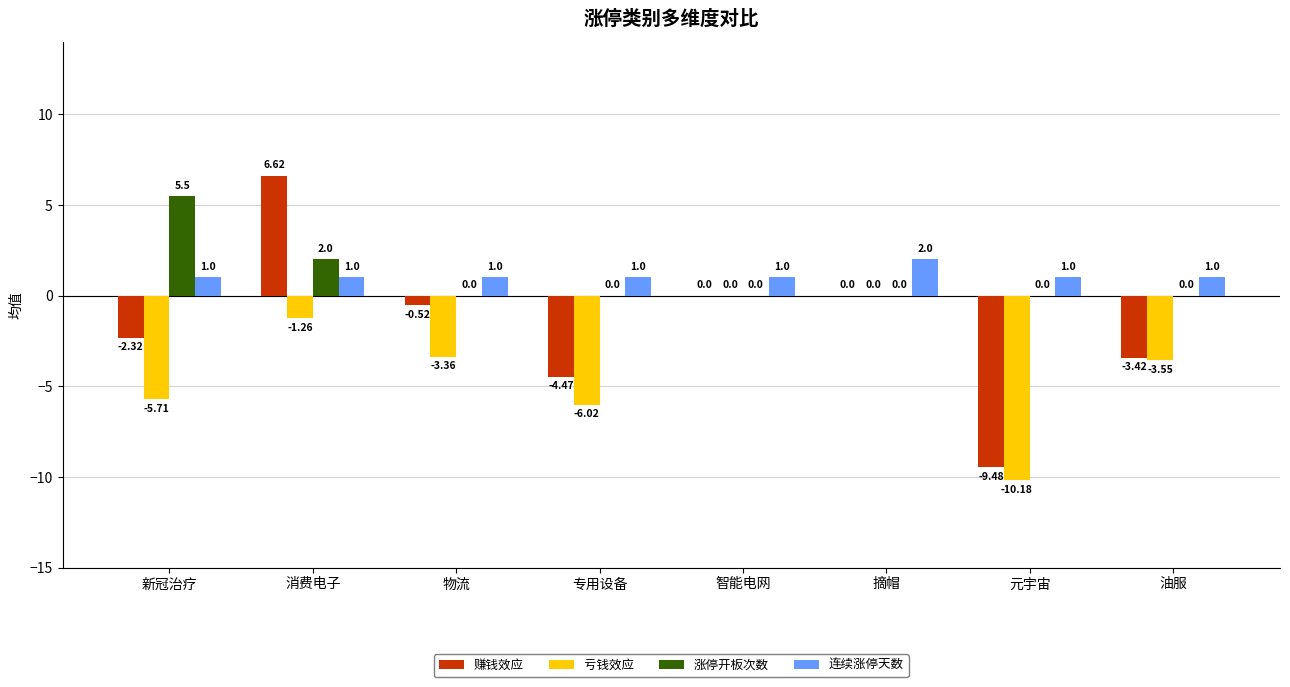

What is the greatest value displayed?

6.6